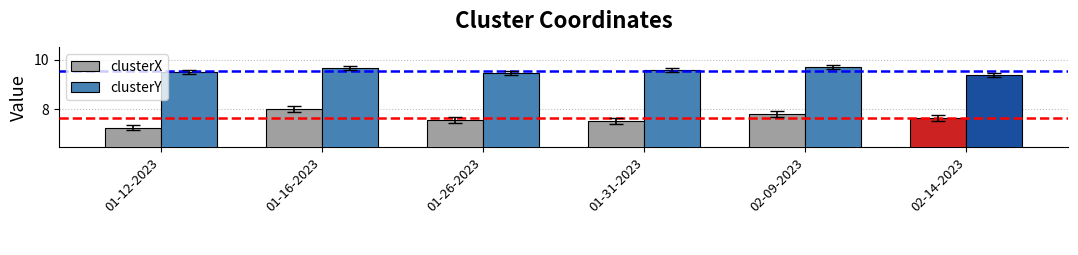

What are all the series names shown in the legend?

clusterX, clusterY